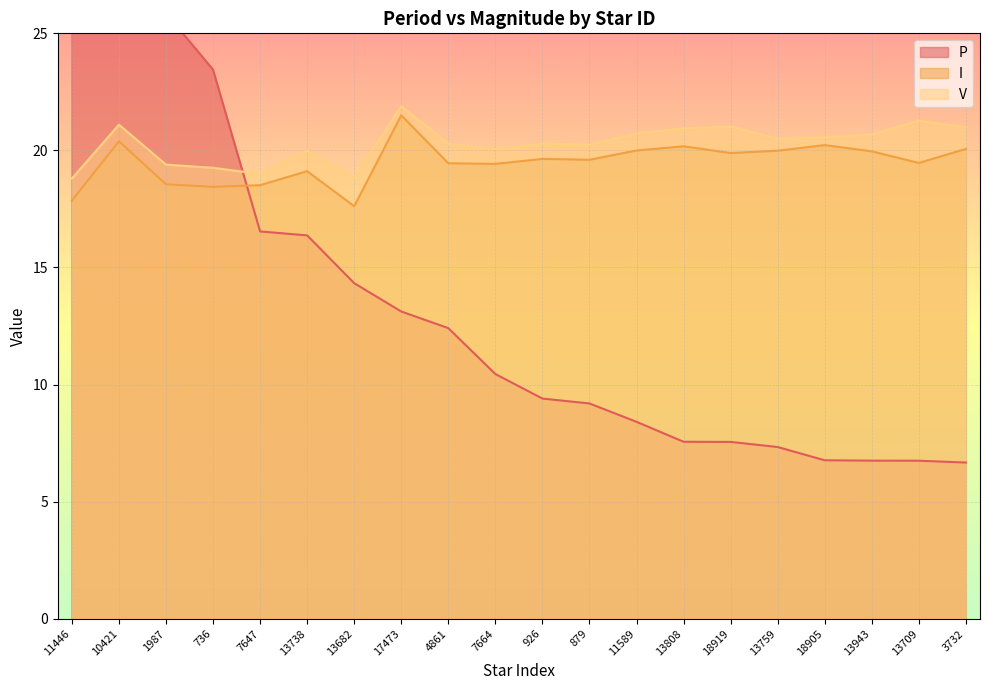

What is the minimum value for I?

17.6